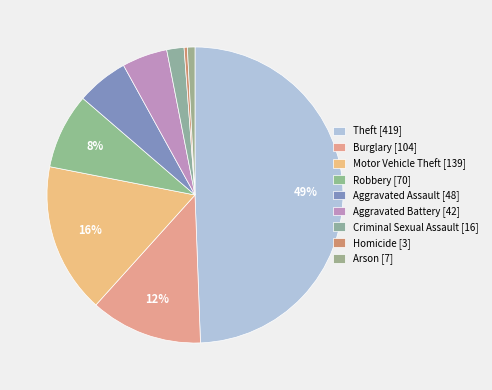

What percentage is the Arson slice, to the nearest percent?

1%